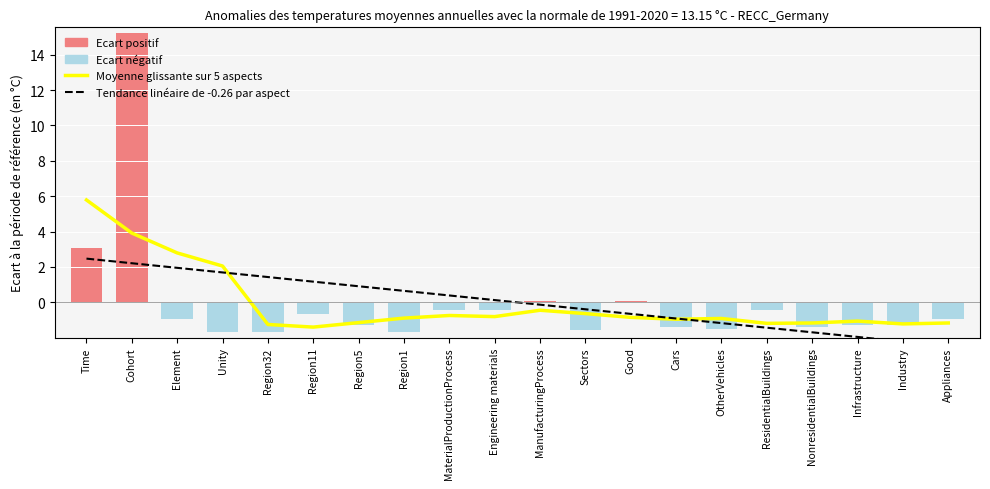

What is the difference between the maximum and minimum values in the Tendance linéaire de -0.26 par aspect series?

4.9